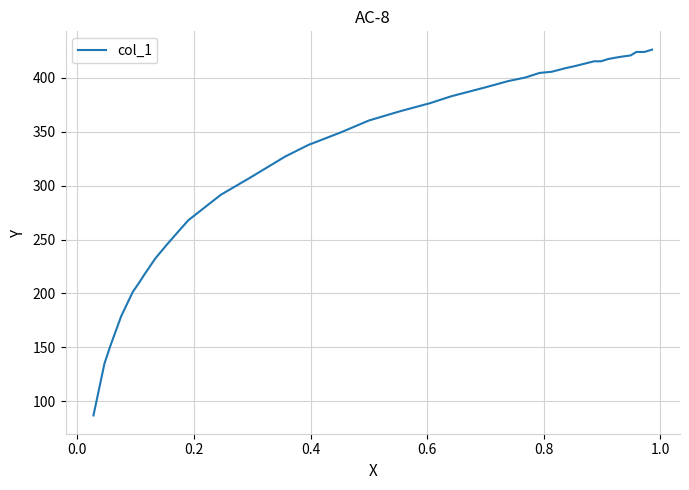

Count the number of categories in the chart.

37